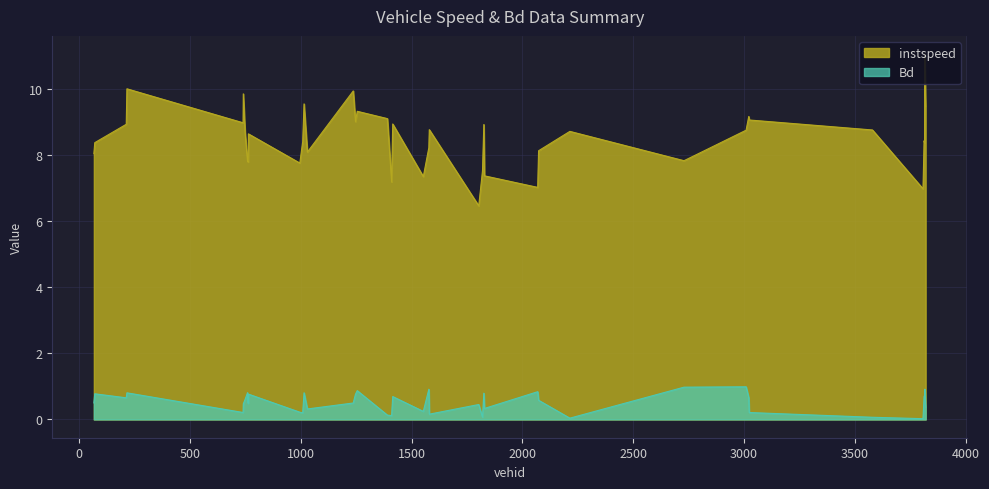

Which has a higher value, 2214.0 or 764.0?

2214.0